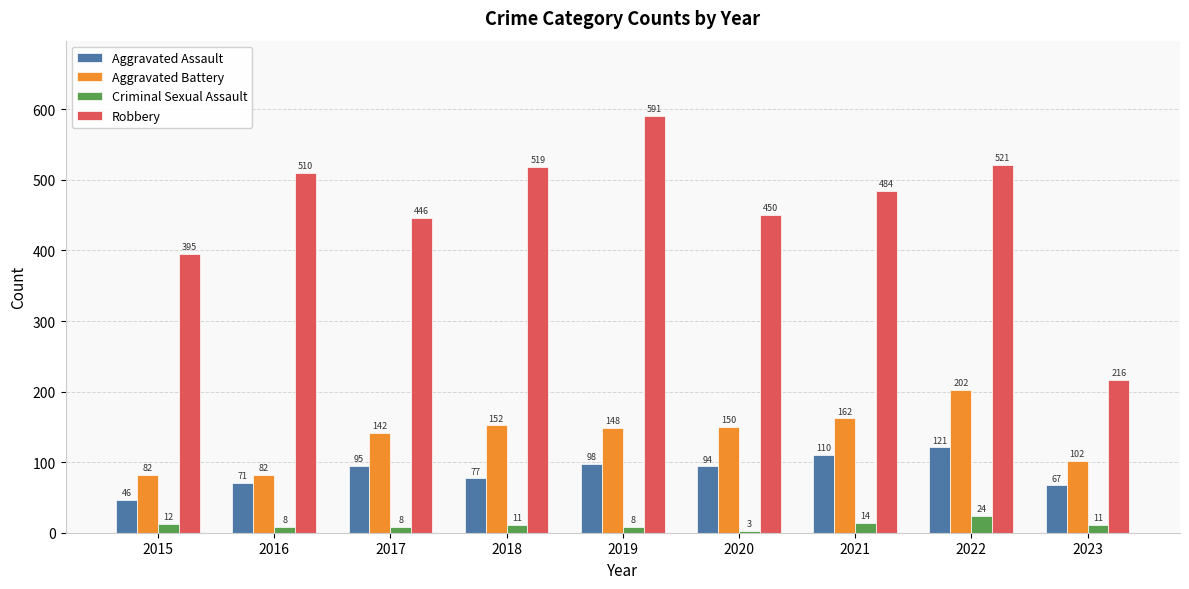

List the series in order of their peak value, lowest first.

Criminal Sexual Assault, Aggravated Assault, Aggravated Battery, Robbery